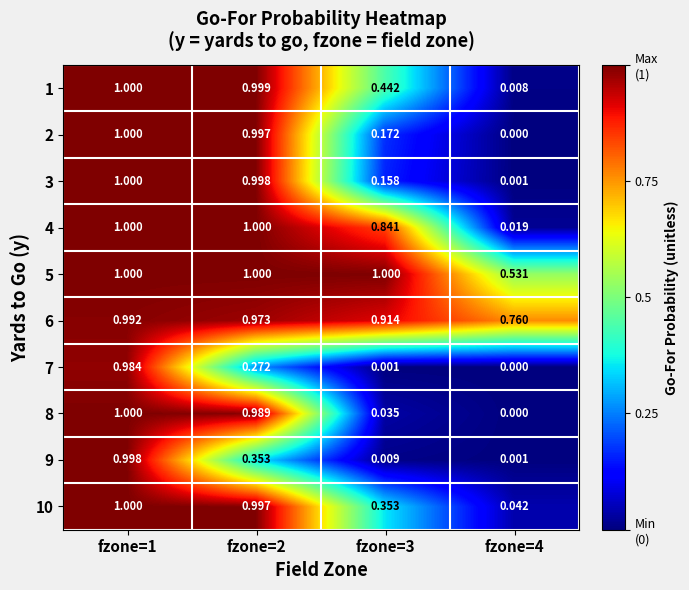

Is the value of 2 at fzone=4 greater than the value of 1 at fzone=2?

No